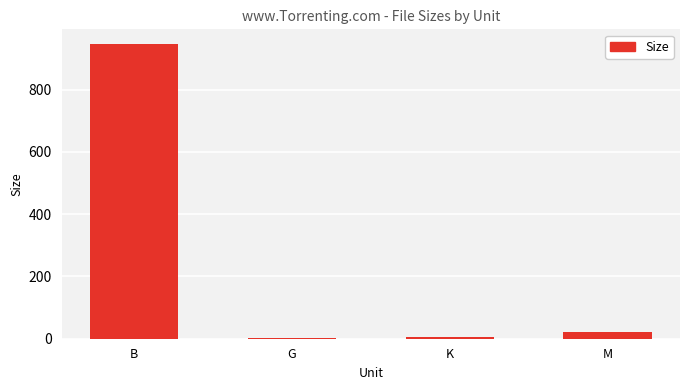

How many data points does each series have?

4